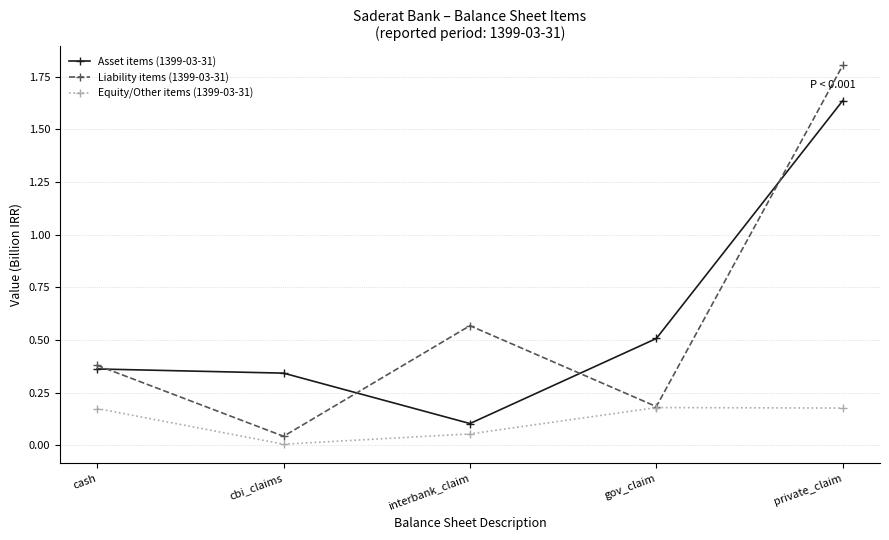

Which label corresponds to the smallest value in the chart?

cbi_claims